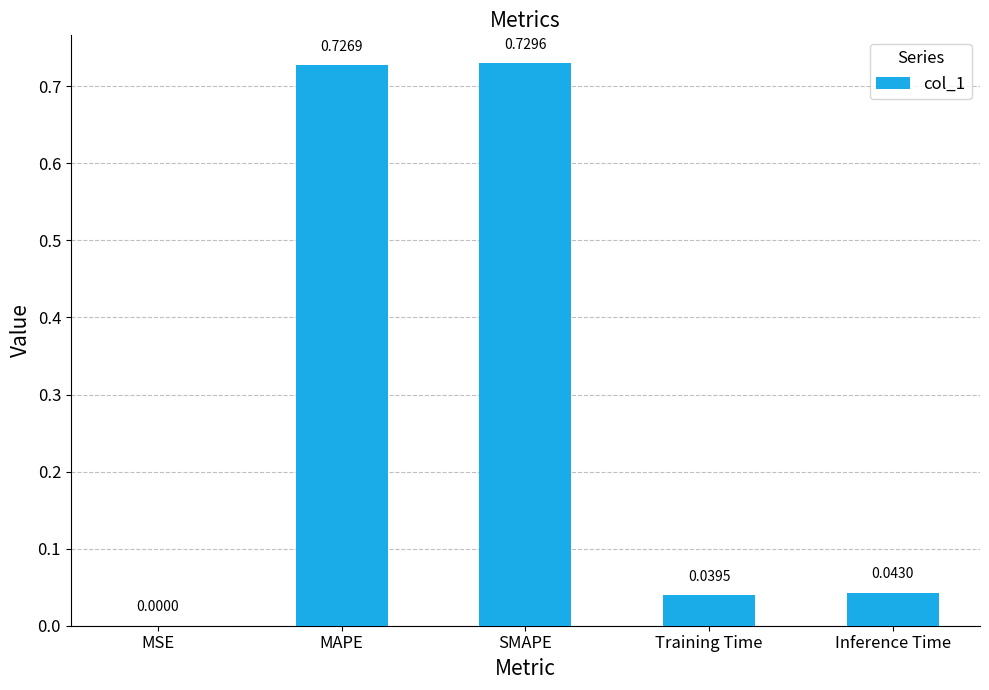

What is the change in value from SMAPE to Training Time?

-0.7